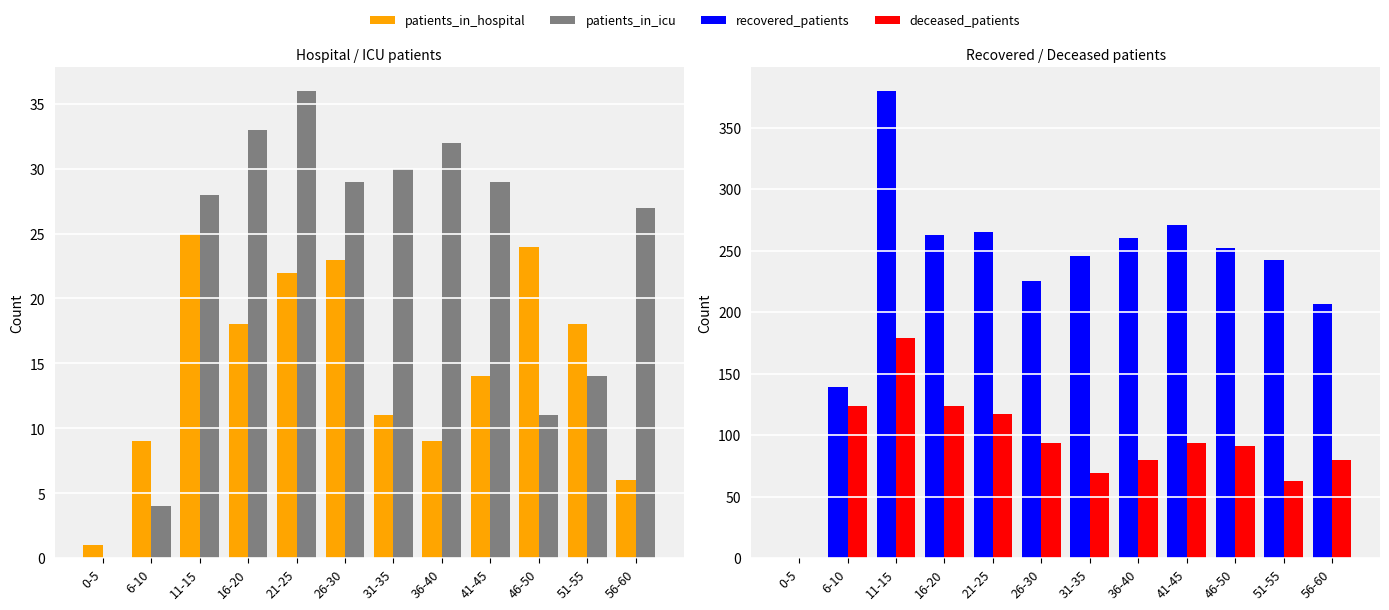

Reading left to right, extract all data points from this chart.

patients_in_hospital: 0-5=1	6-10=9	11-15=25	16-20=18	21-25=22	26-30=23	31-35=11	36-40=9	41-45=14	46-50=24	51-55=18	56-60=6
patients_in_icu: 0-5=0	6-10=4	11-15=28	16-20=33	21-25=36	26-30=29	31-35=30	36-40=32	41-45=29	46-50=11	51-55=14	56-60=27
recovered_patients: 0-5=0	6-10=139	11-15=380	16-20=263	21-25=265	26-30=225	31-35=246	36-40=260	41-45=271	46-50=252	51-55=242	56-60=207
deceased_patients: 0-5=0	6-10=124	11-15=179	16-20=124	21-25=117	26-30=94	31-35=69	36-40=80	41-45=94	46-50=91	51-55=63	56-60=80